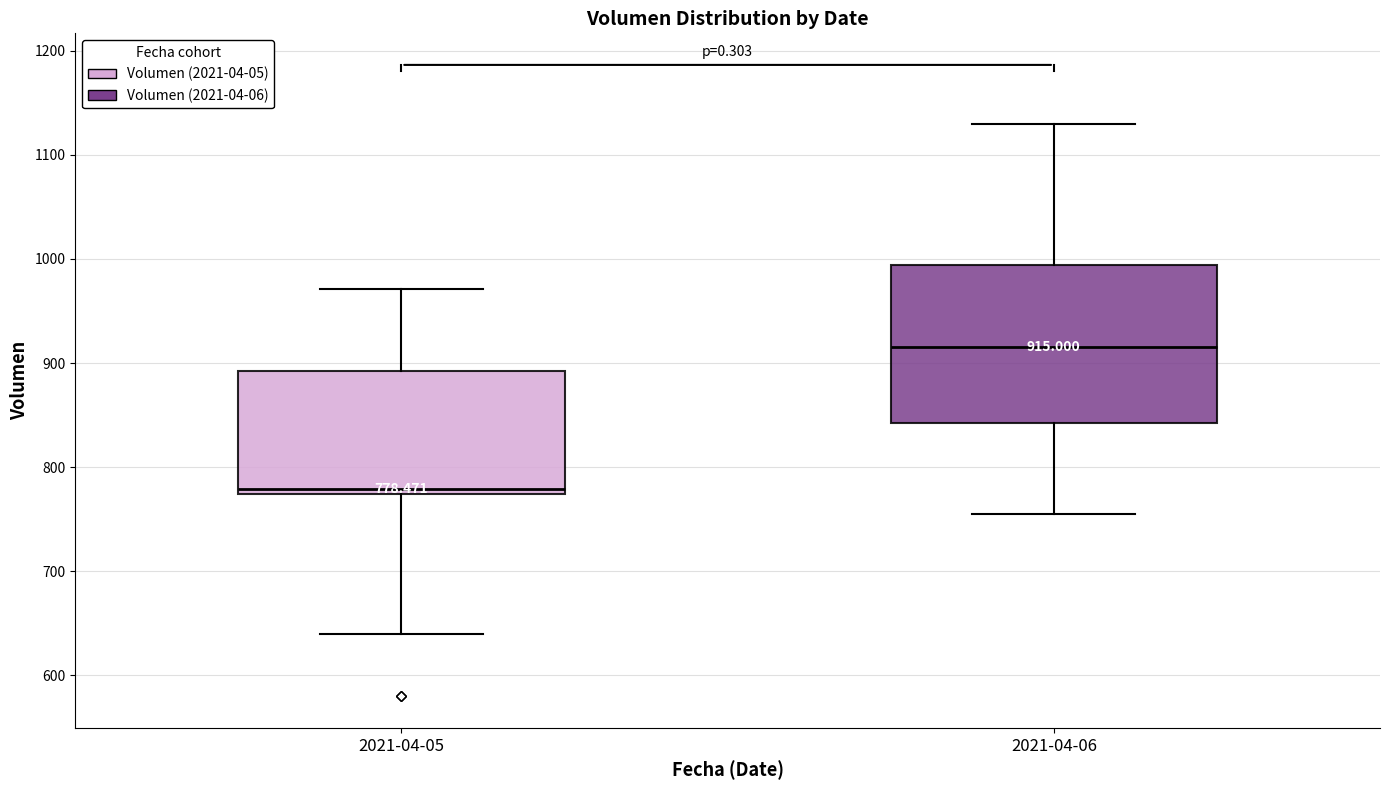

Which box is the tallest, from its lower edge to its upper edge?

2021-04-06